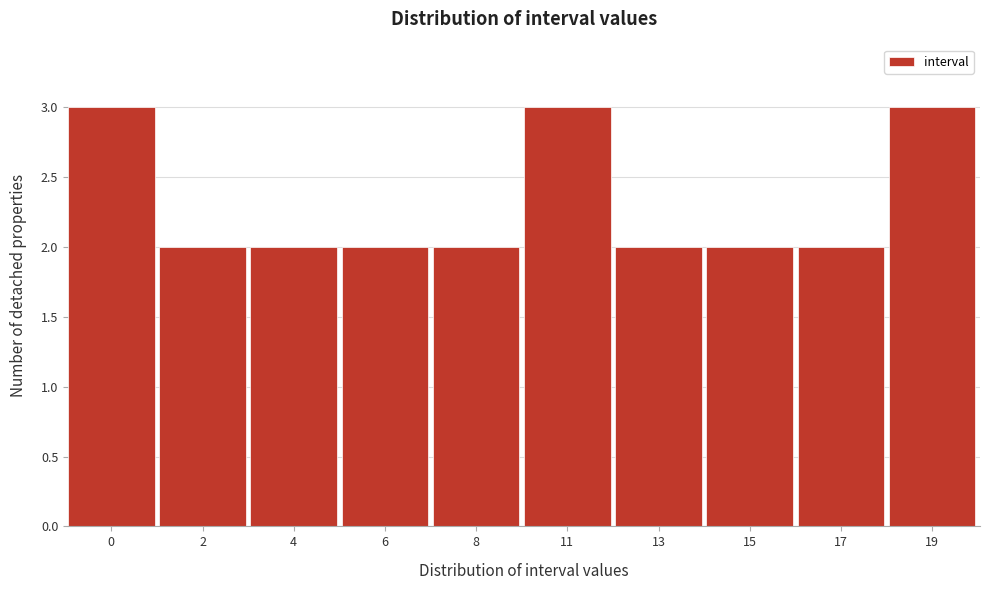

Reading right to left, extract all data points from this chart.

3	2	2	2	3	2	2	2	2	3